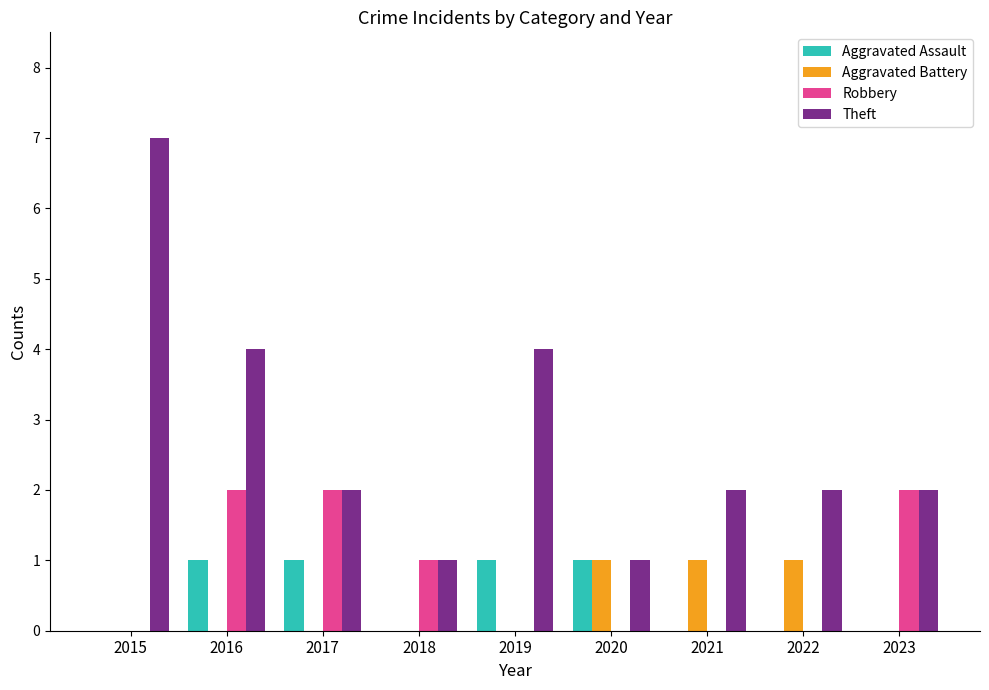

Which series has the largest range (max minus min)?

Theft